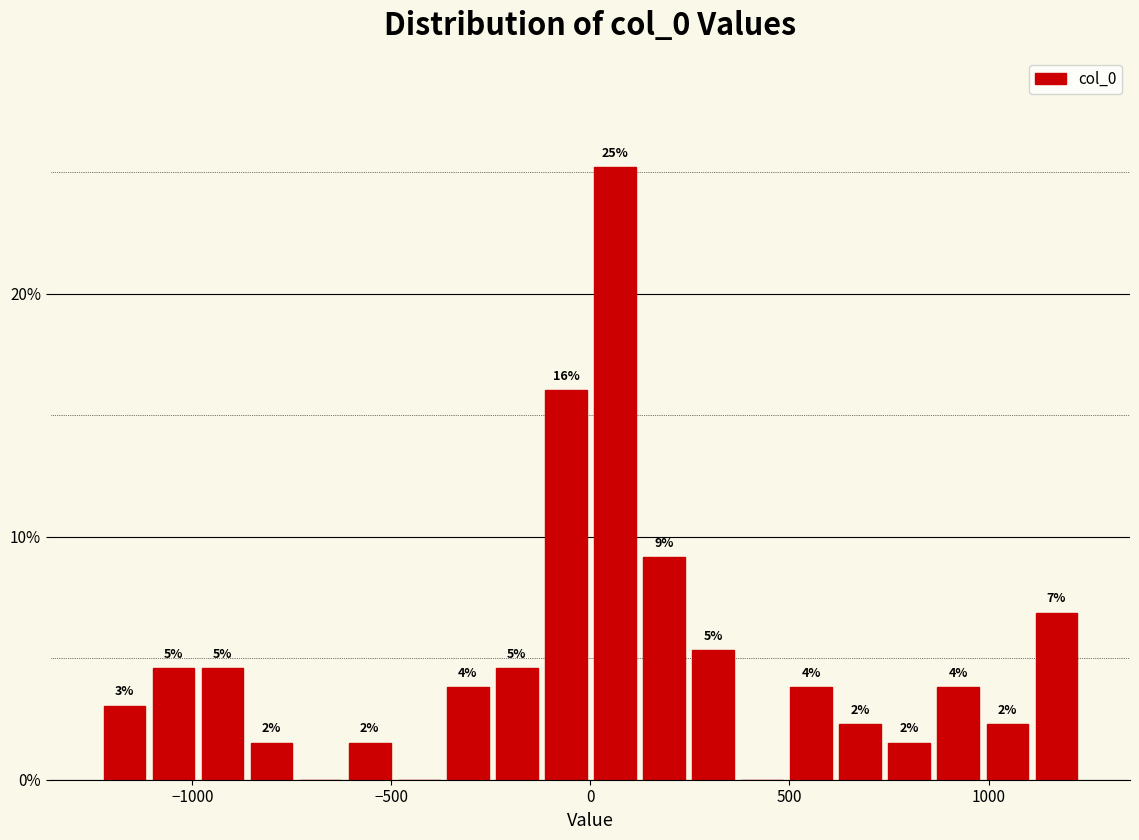

Around what value on the x-axis is the tallest bar? Give the approximate position of its centre, as read against the axis.

50